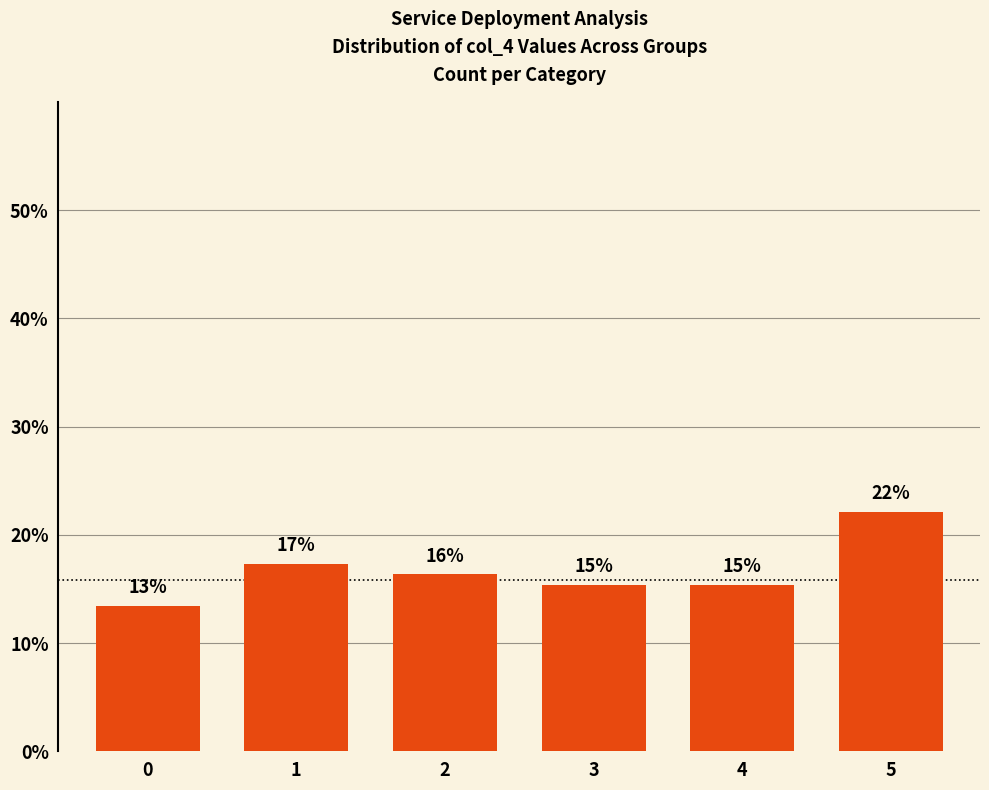

Is it true that the value at 0 is 13.5?

True